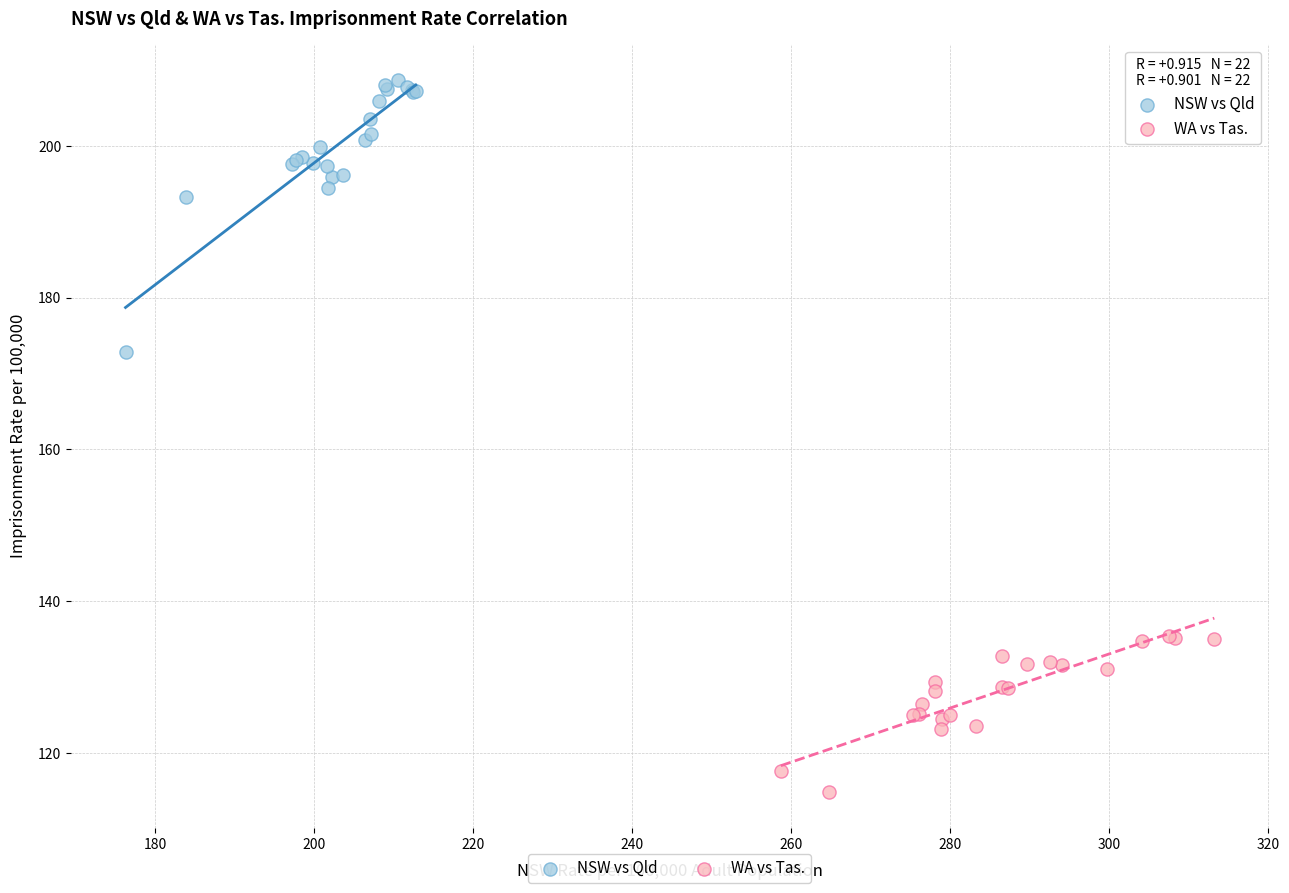

What are all the series names shown in the legend?

NSW vs Qld, WA vs Tas.